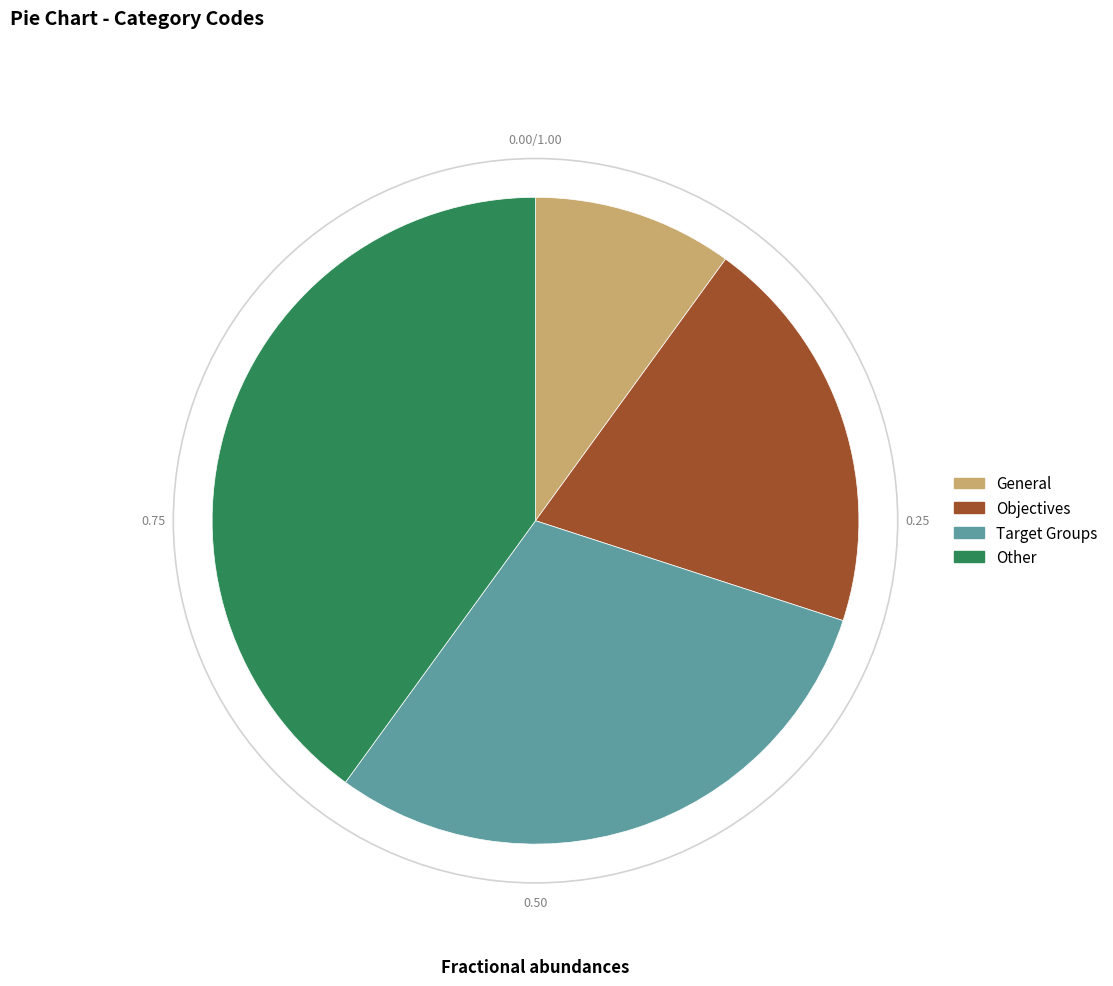

How many slices are in this pie chart?

4